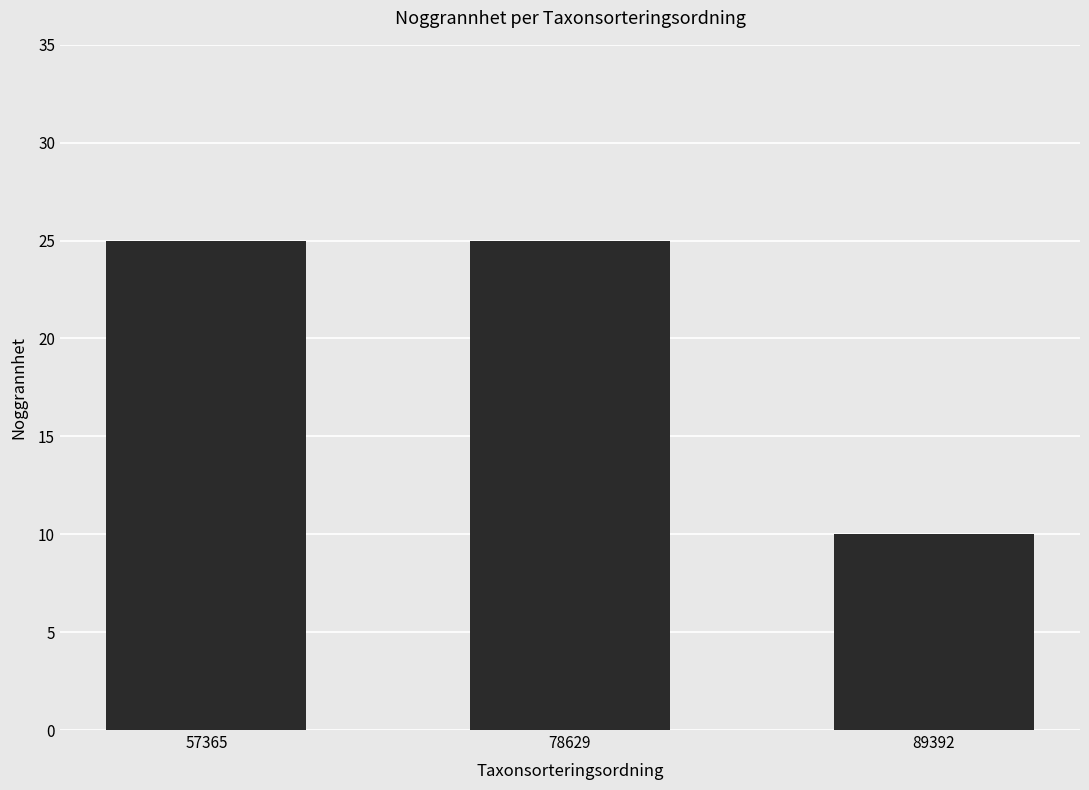

What is the sum of the values at 78629 and 57365?

50